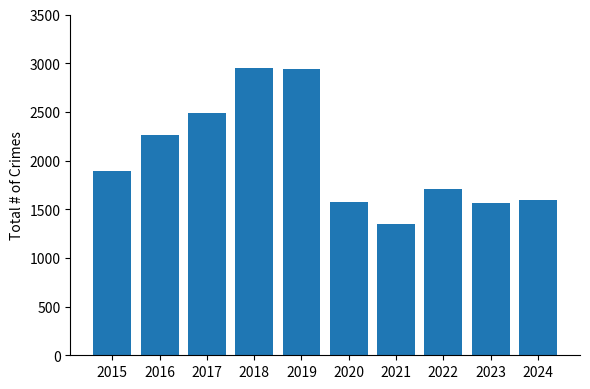

The chart shows a value of 2544 at 2015. True or false?

False